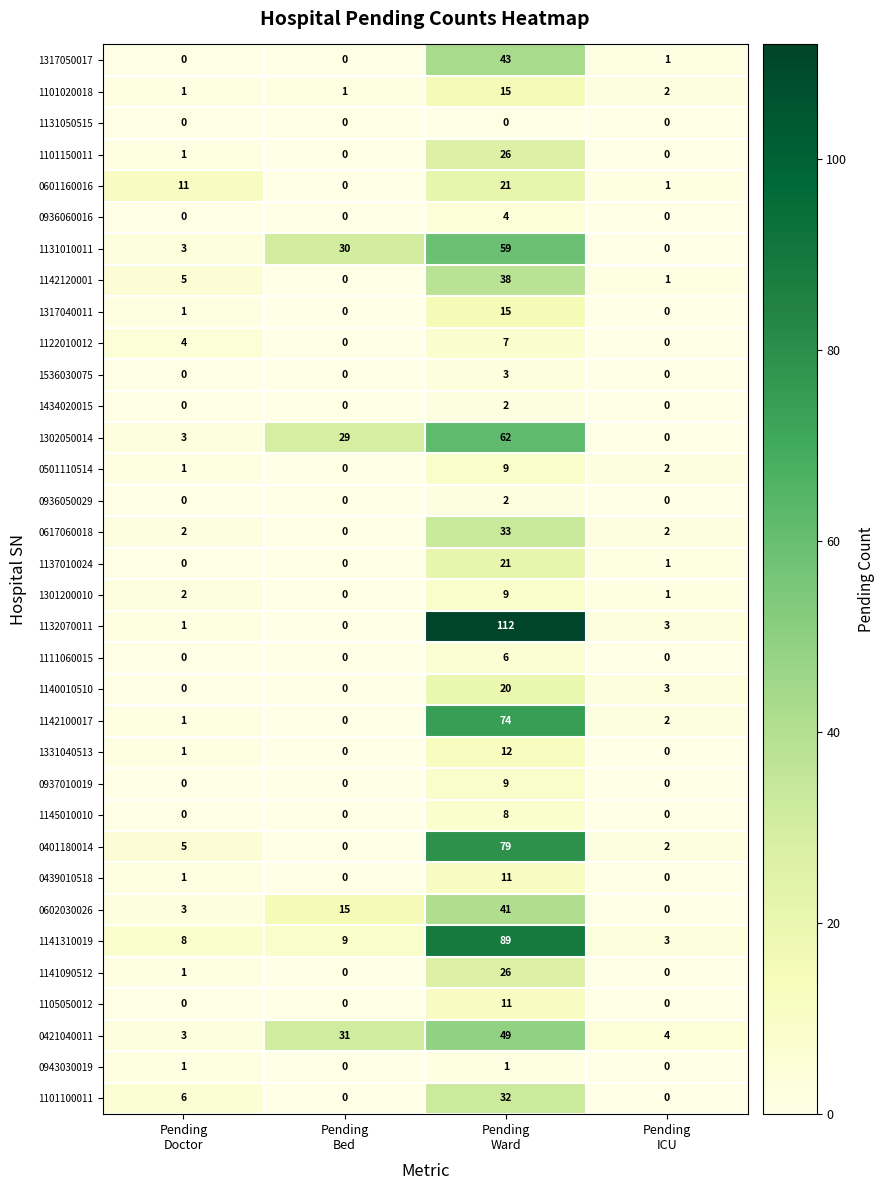

What is the total value across all series at Pending
Doctor?

65